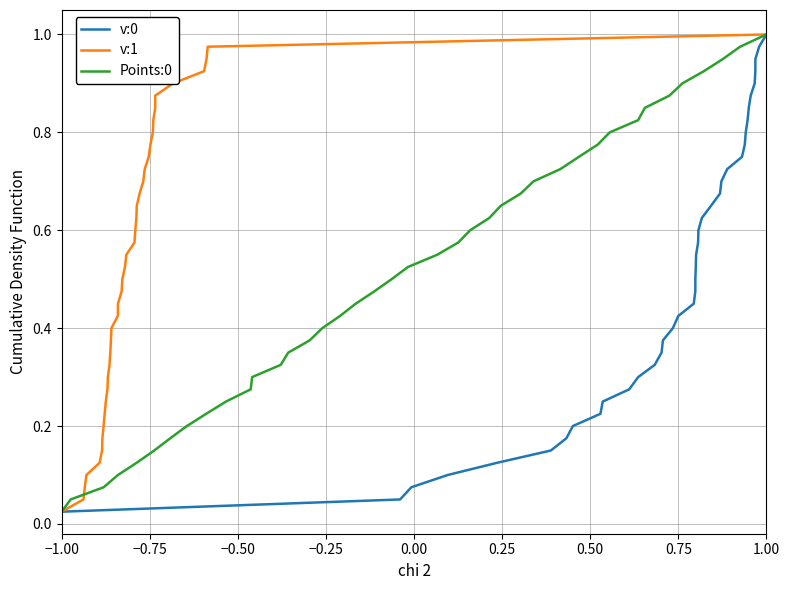

True or false: v:0 has more than 0 interior local peaks.

False